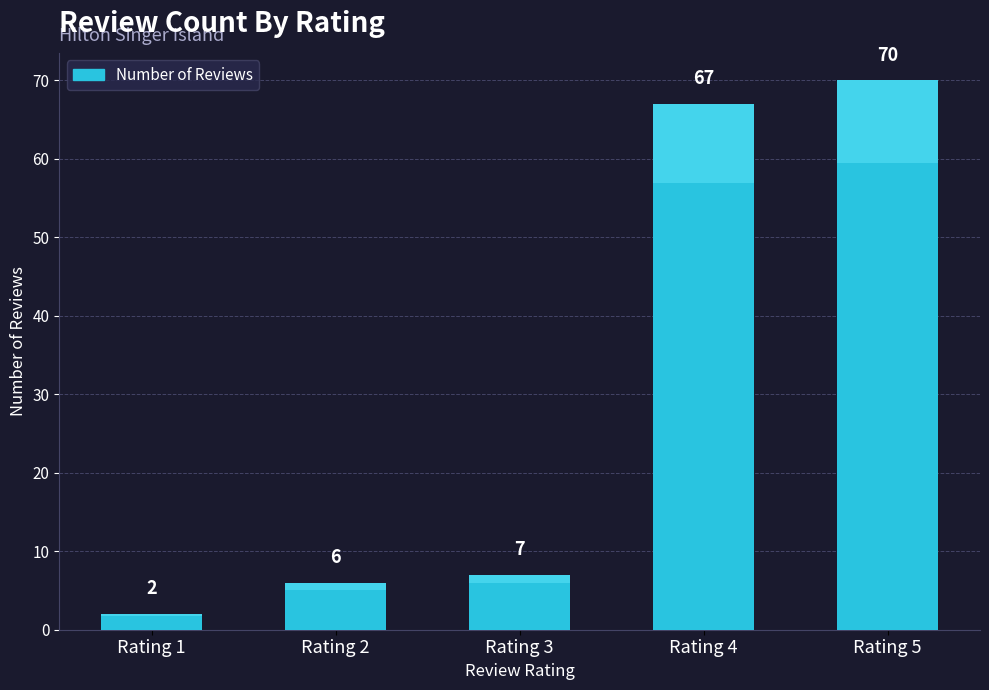

At which category does the chart reach its minimum across all series?

Rating 1